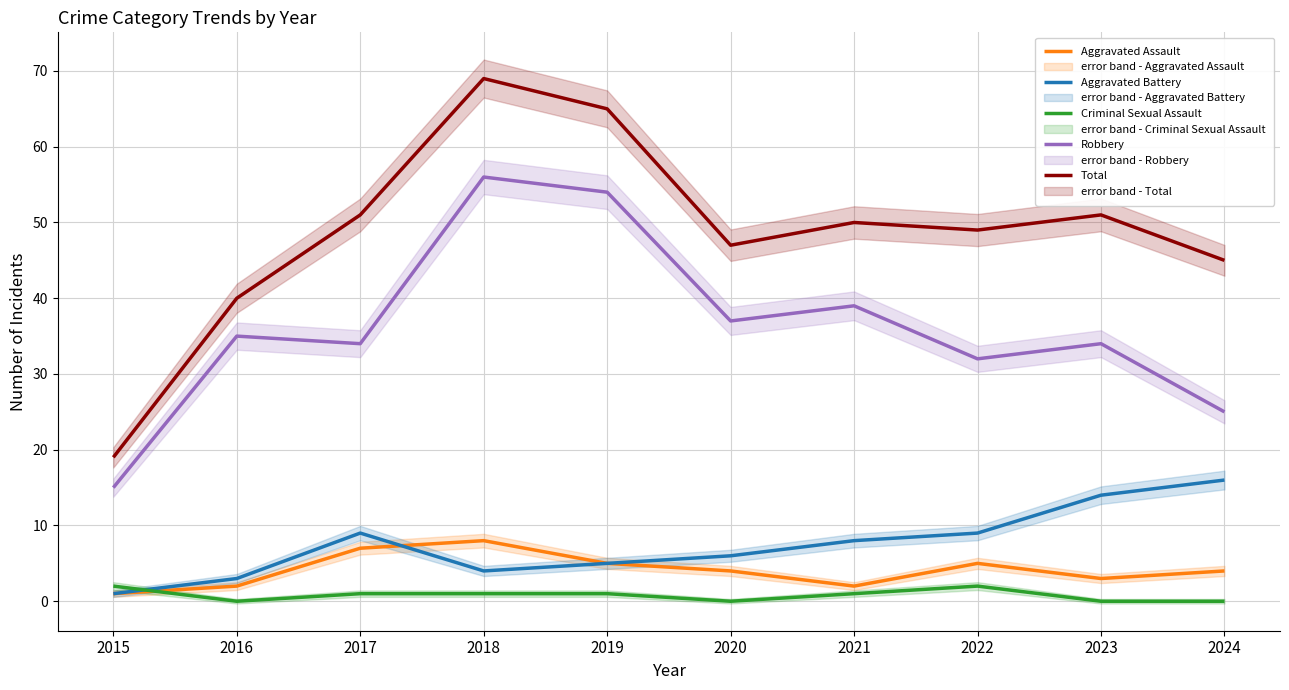

How many distinct data groups are displayed?

5